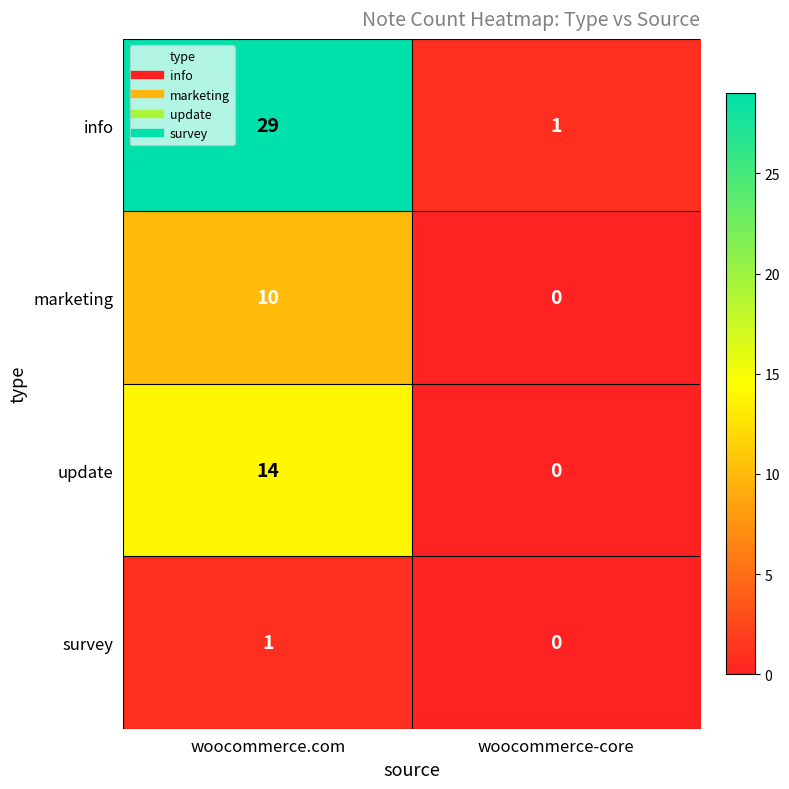

What is the sum of the info values at woocommerce.com and woocommerce-core?

30